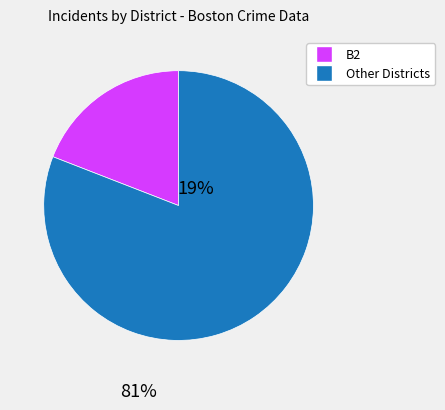

Does any single category account for the majority?

Yes